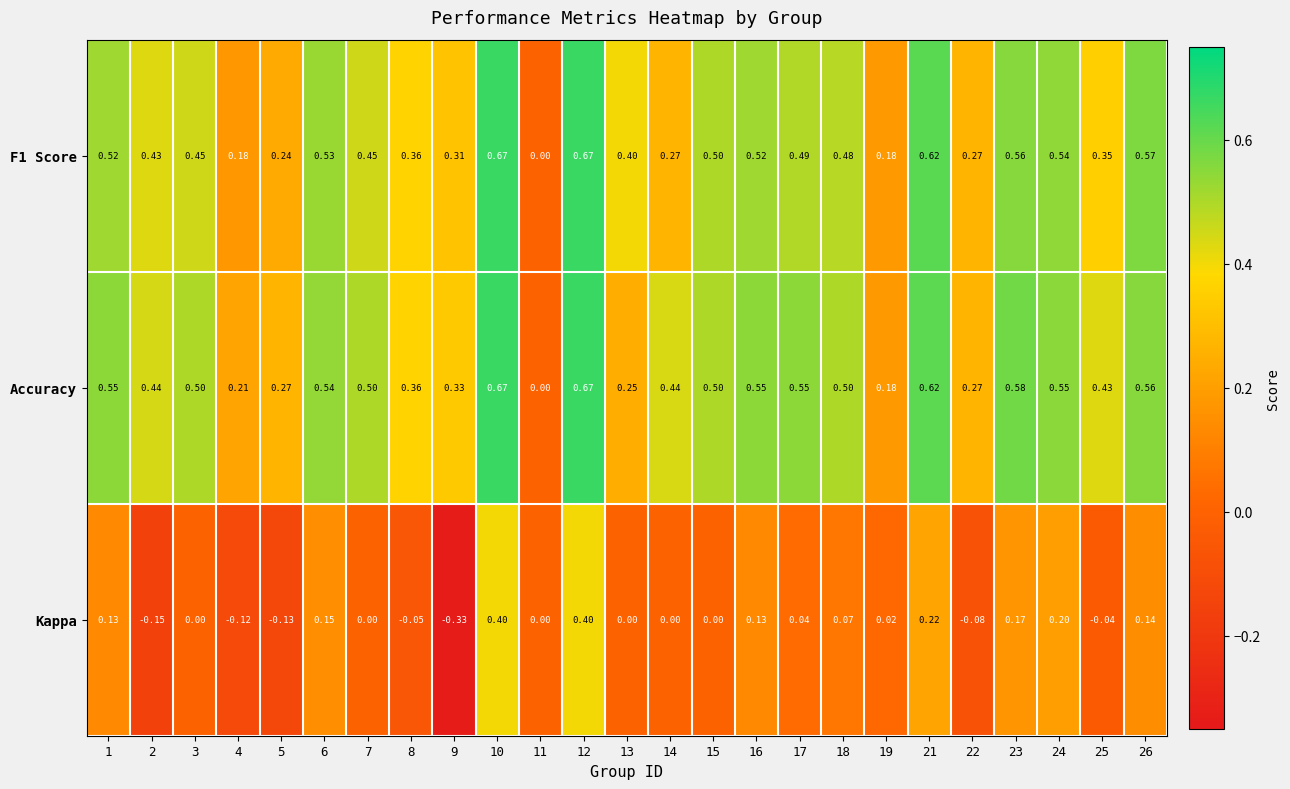

Is the value of Accuracy at 17 greater than the value of F1 Score at 16?

Yes